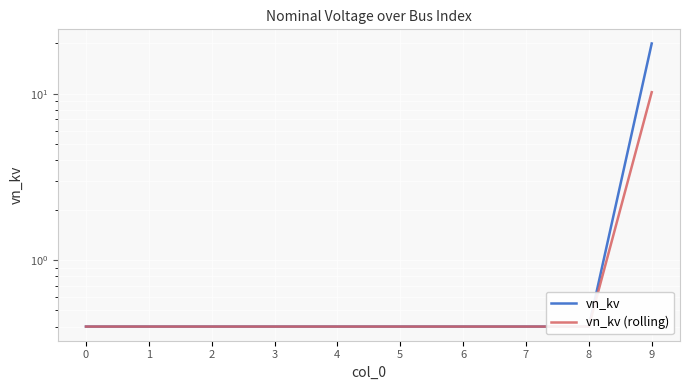

Which series has the largest total across all categories?

vn_kv